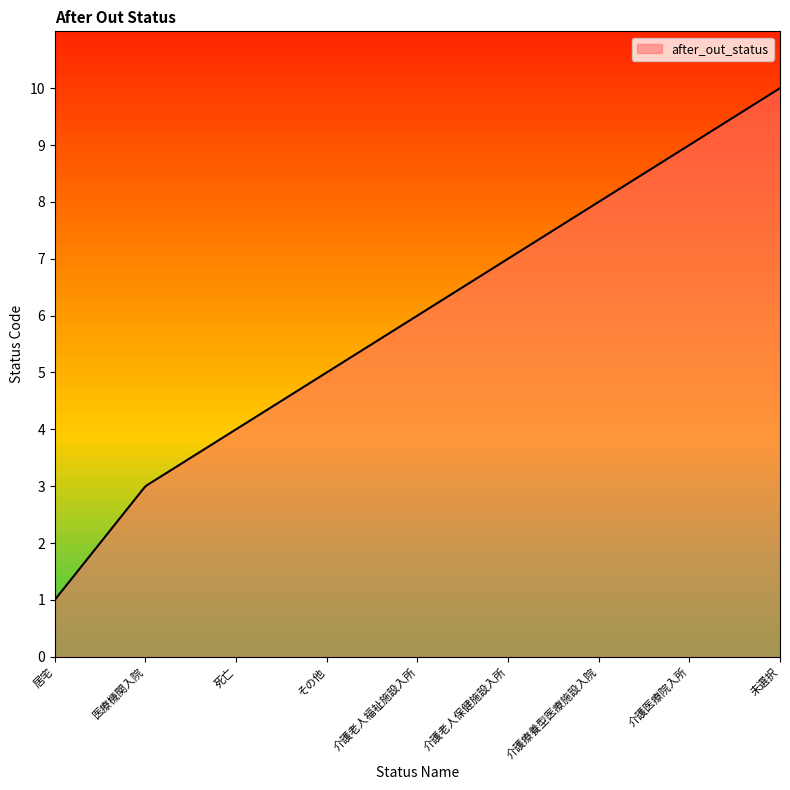

What is the smallest value displayed?

1.0